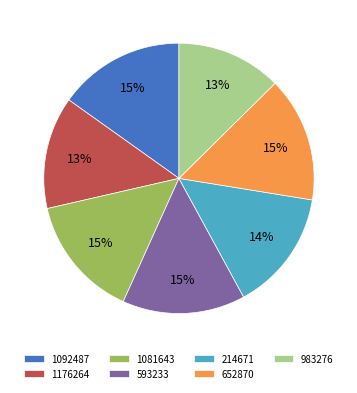

Does 1092487 account for over 50% of the chart?

No